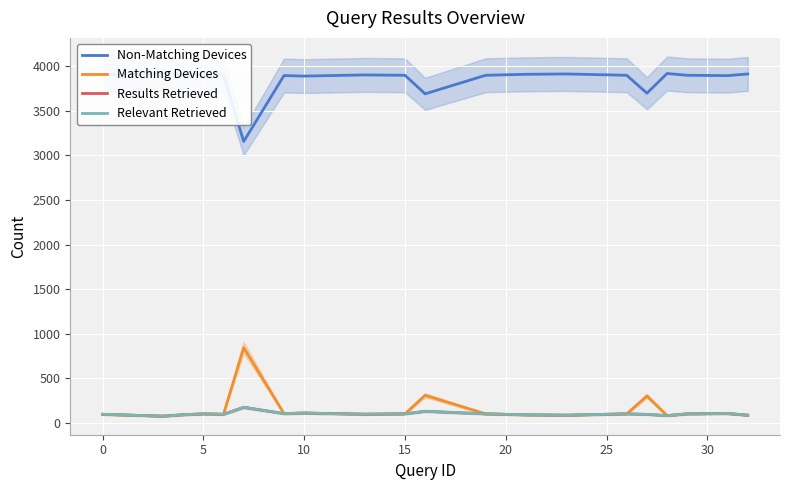

Reading left to right, what are all the values shown in this chart?

Non-Matching Devices: 3905	3926	3910	3900	3905	3157	3897	3891	3904	3900	3692	3900	3911	3915	3900	3699	3920	3900	3896	3915
Matching Devices: 95	74	90	100	95	843	103	109	96	100	308	100	89	85	100	301	80	100	104	85
Results Retrieved: 95	74	90	100	95	174	103	109	96	100	129	100	89	85	100	94	80	100	104	85
Relevant Retrieved: 95	74	90	100	95	174	103	109	96	100	129	100	89	85	100	94	80	100	104	85